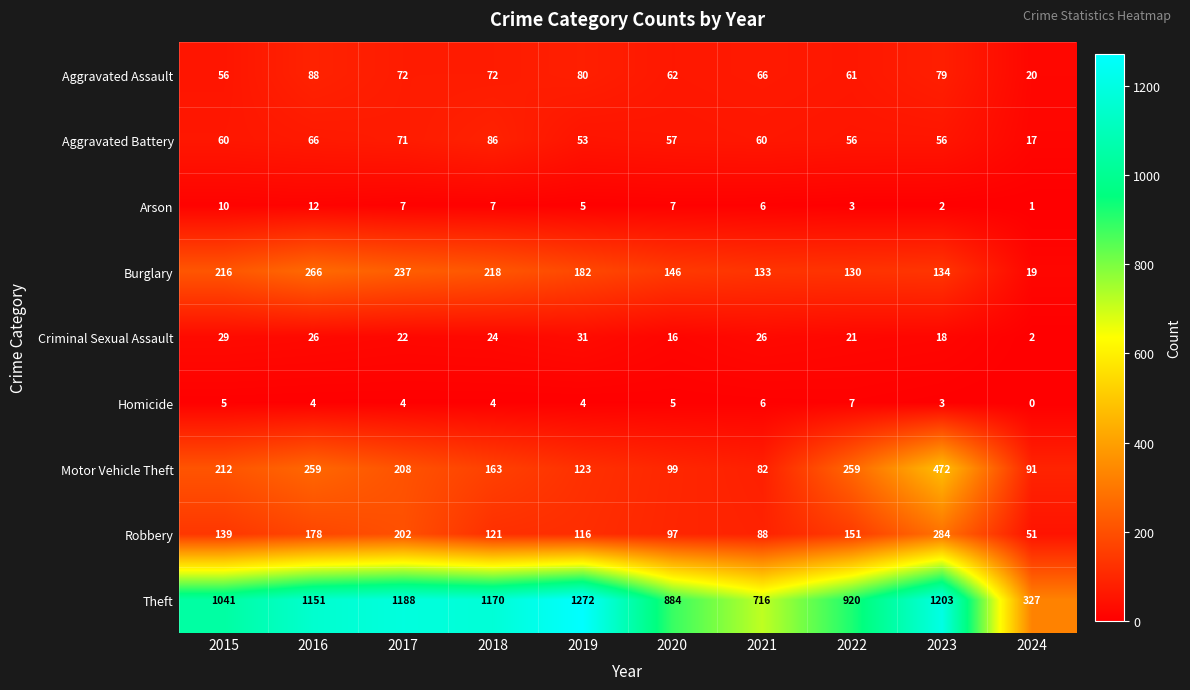

What is the sum of all Criminal Sexual Assault values?

215